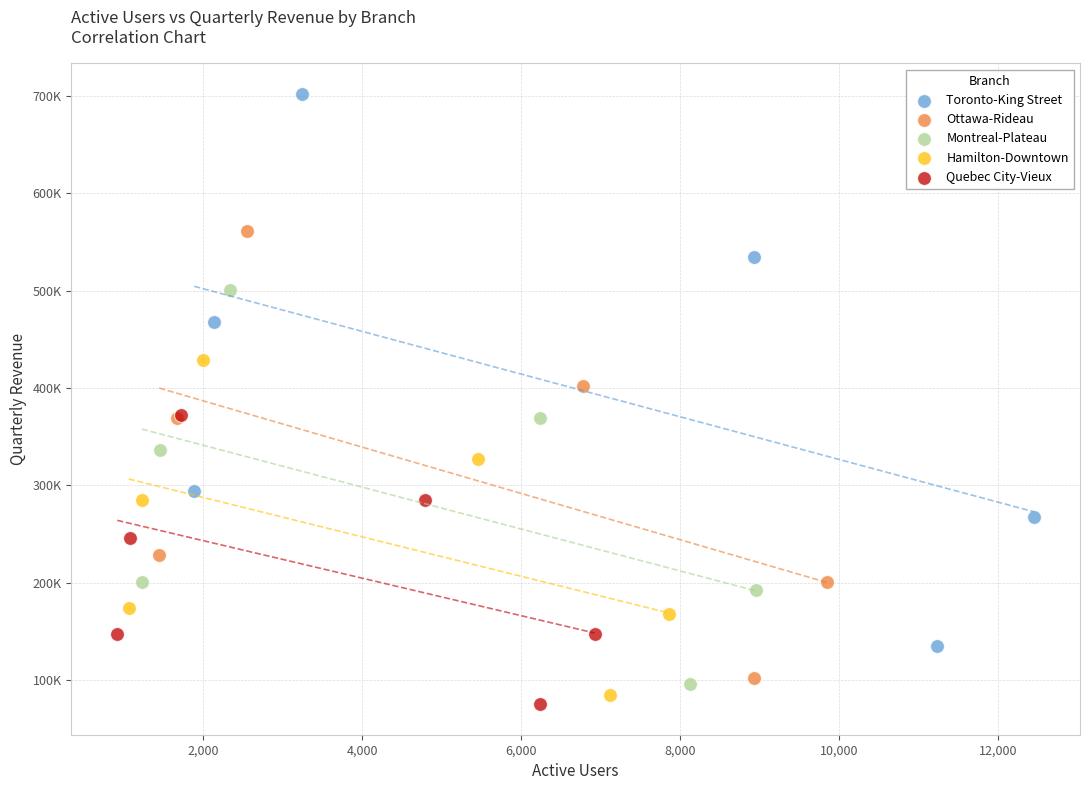

Which series reaches the maximum Y coordinate?

Toronto-King Street